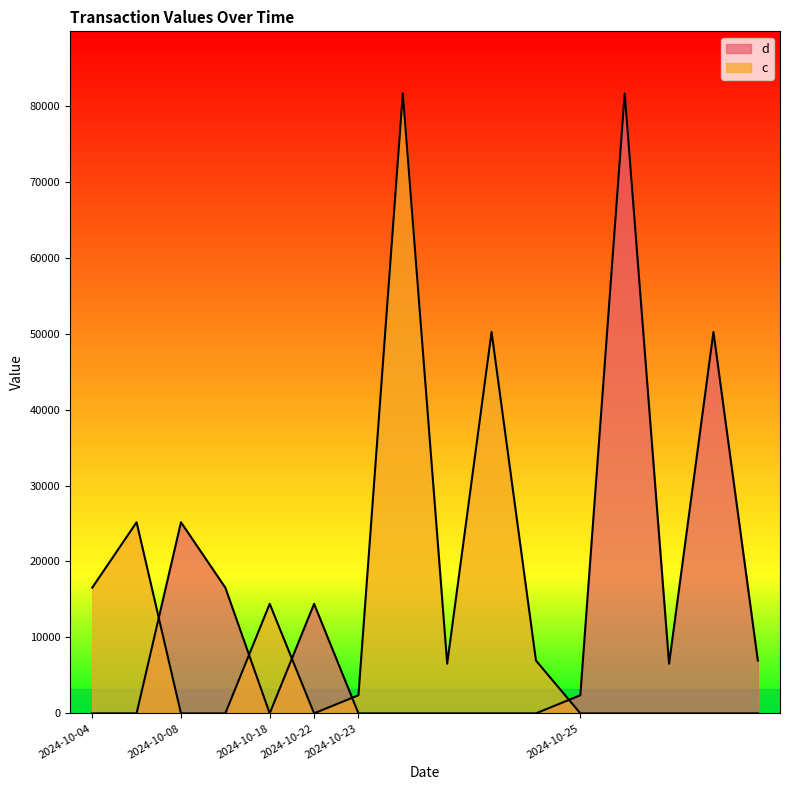

True or false: d has more than 0 points higher than both neighbors.

True